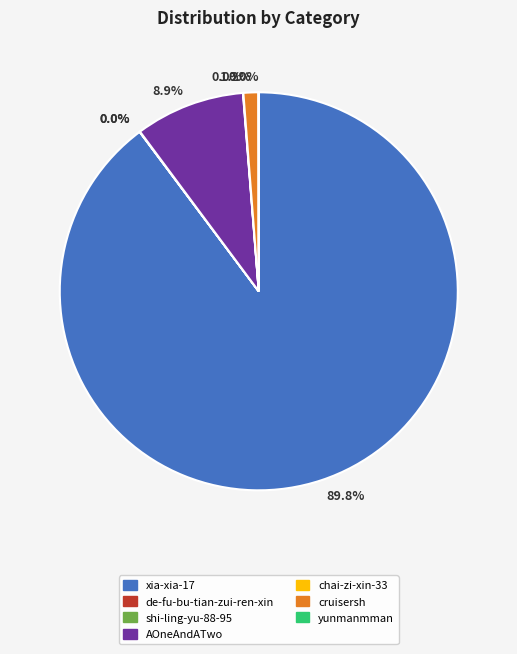

Does any single category account for the majority?

Yes